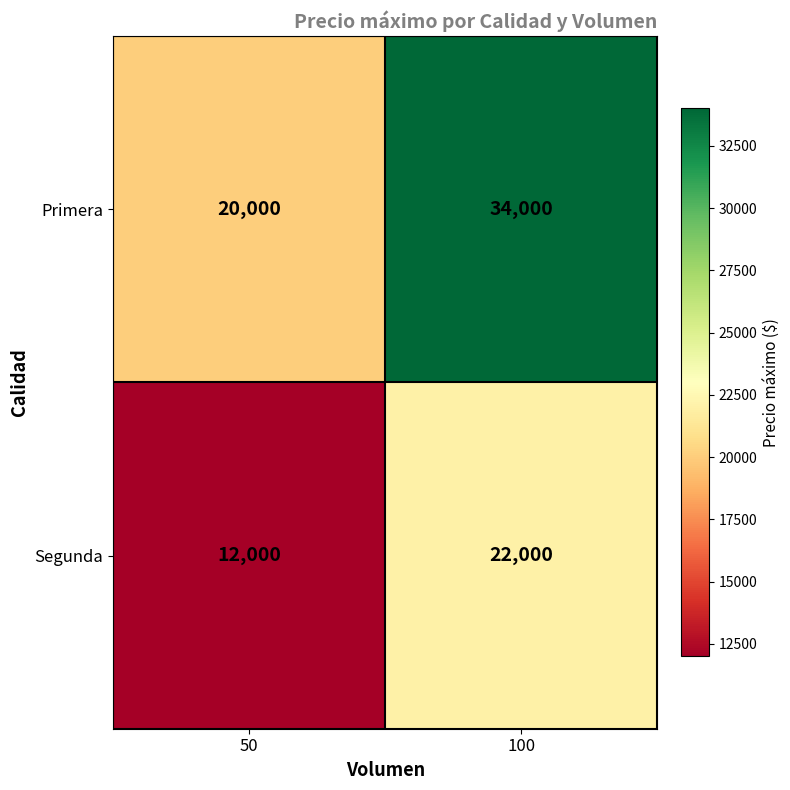

At which category is the sum across all series the highest?

100